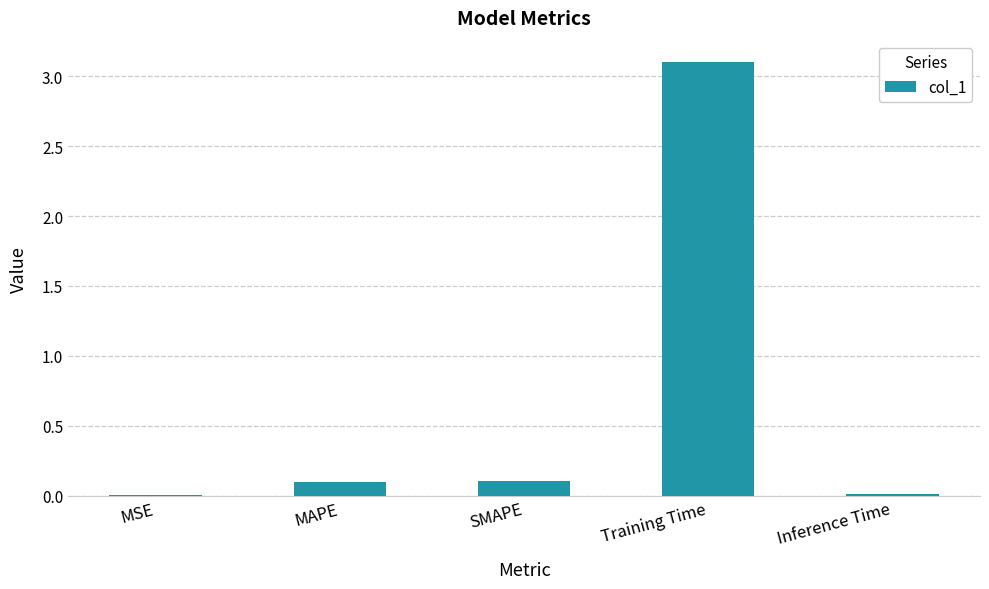

The value at MAPE is 0.1. True or false?

True